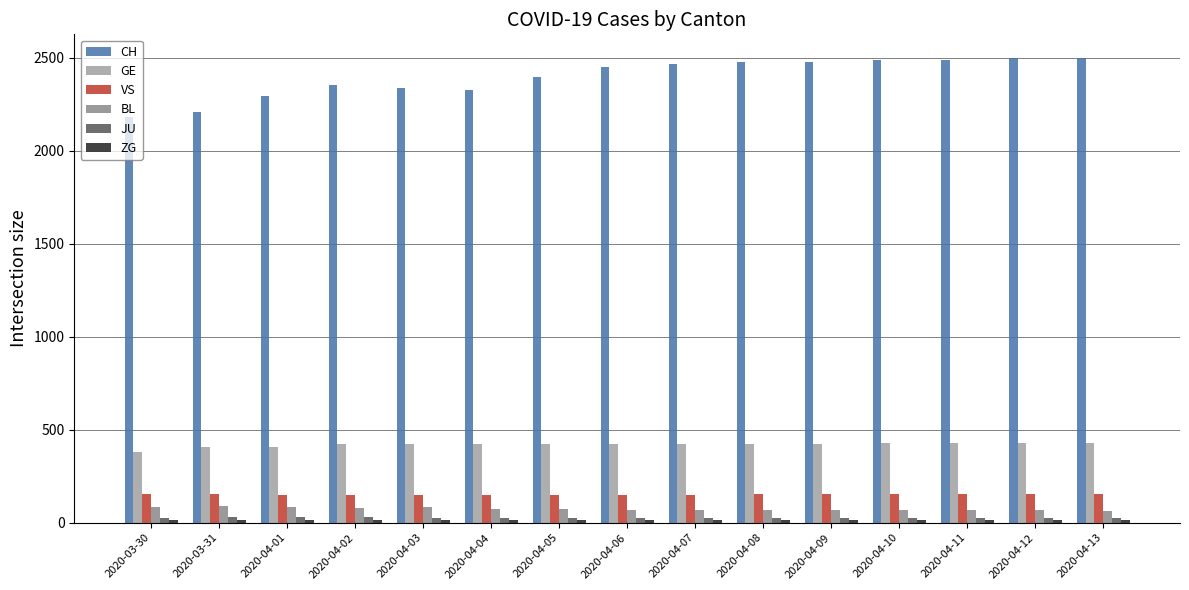

Which series has the largest range (max minus min)?

CH